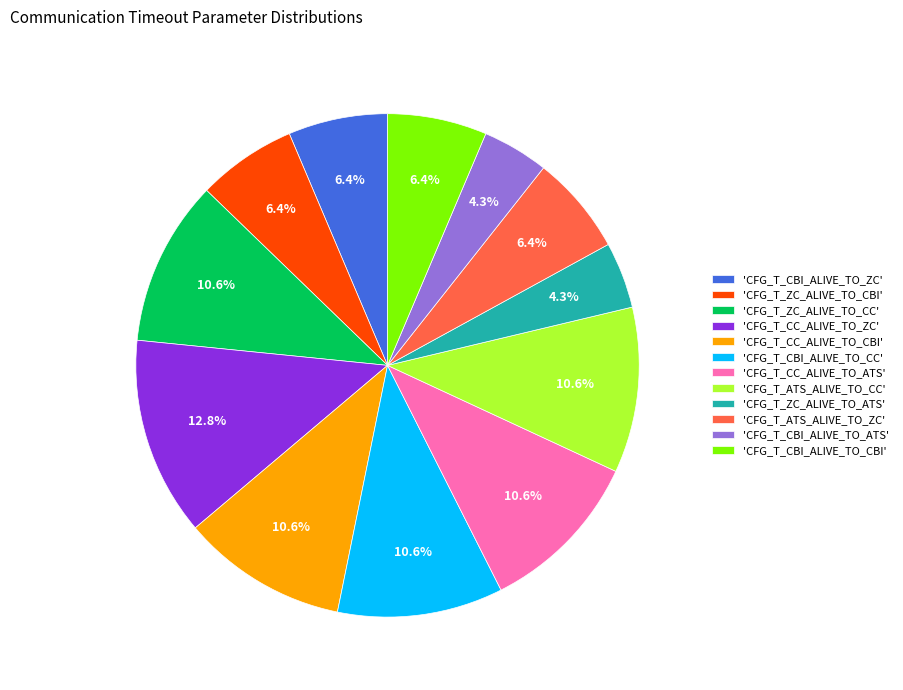

Approximately how many times larger is the value at 'CFG_T_CBI_ALIVE_TO_ATS' compared to 'CFG_T_CBI_ALIVE_TO_CC'?

0.4